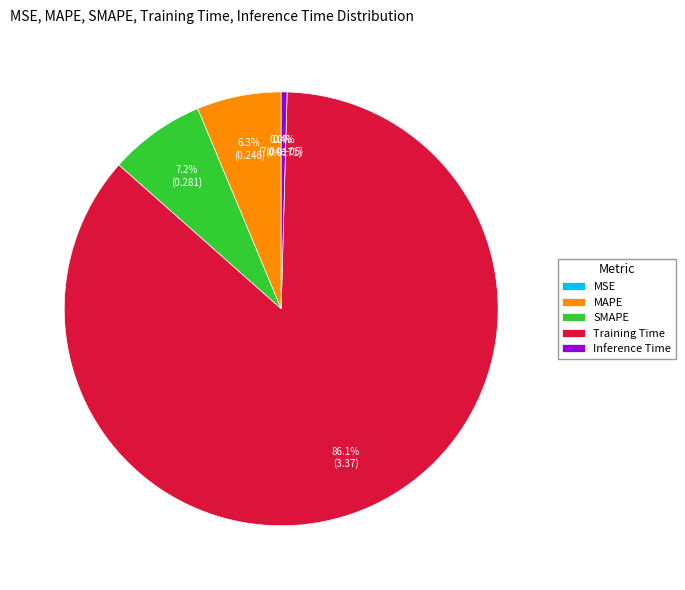

To the nearest percent, what is the average slice percentage?

20%